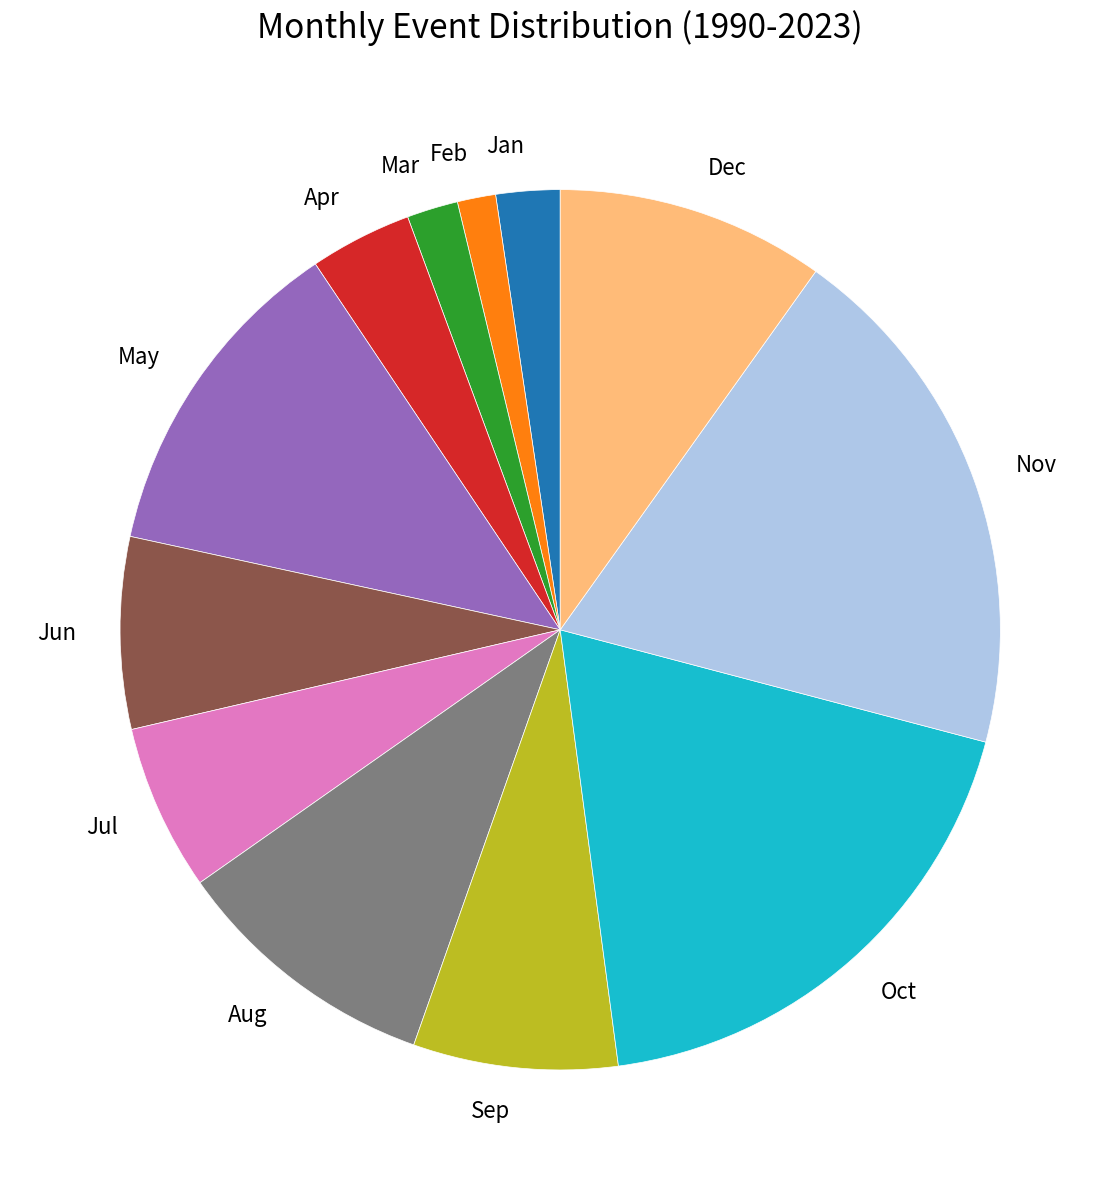

Do Apr and Sep together represent more than half of the pie?

No